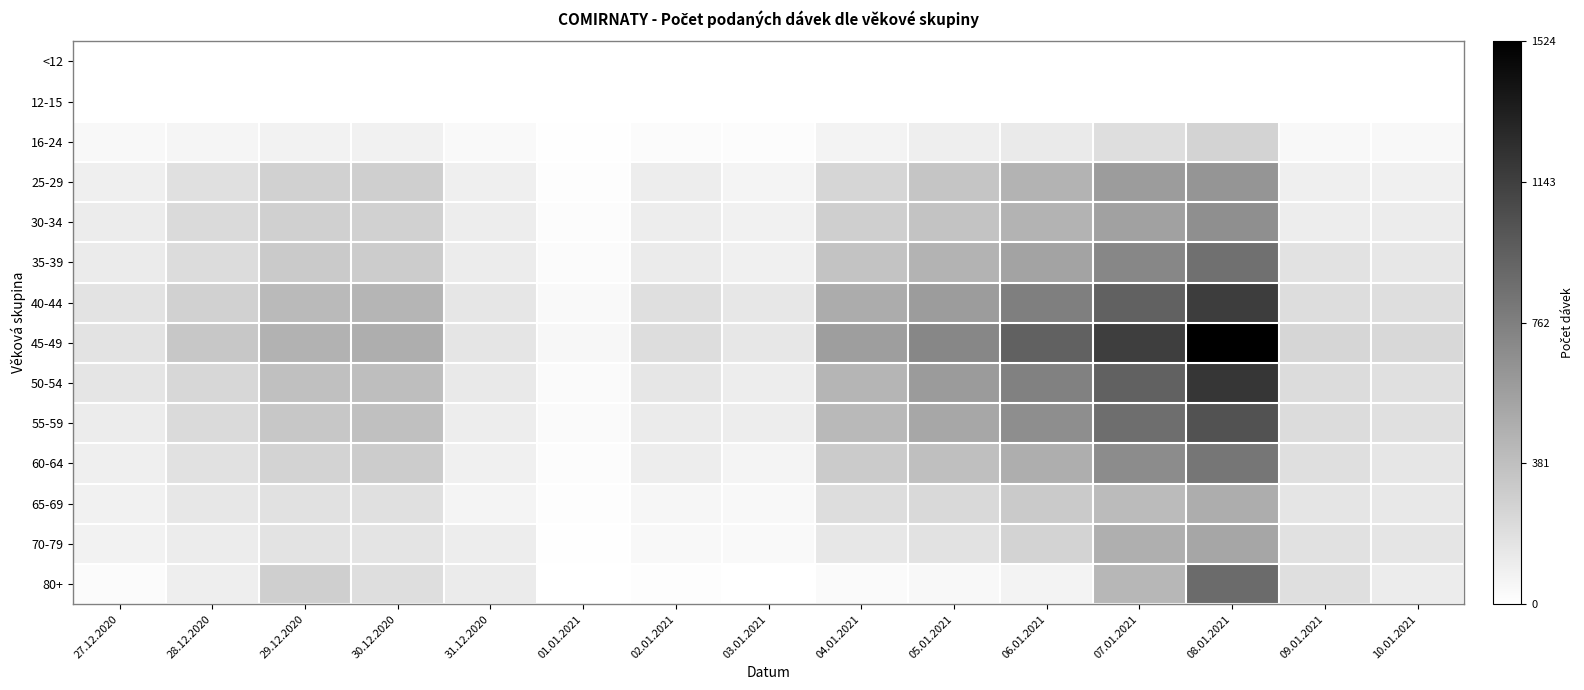

Reading left to right, list all the values displayed in this chart.

<12: 27.12.2020=0	28.12.2020=0	29.12.2020=0	30.12.2020=0	31.12.2020=0	01.01.2021=0	02.01.2021=0	03.01.2021=0	04.01.2021=0	05.01.2021=0	06.01.2021=0	07.01.2021=0	08.01.2021=0	09.01.2021=0	10.01.2021=0
12-15: 27.12.2020=0	28.12.2020=0	29.12.2020=0	30.12.2020=0	31.12.2020=0	01.01.2021=0	02.01.2021=0	03.01.2021=0	04.01.2021=0	05.01.2021=0	06.01.2021=0	07.01.2021=0	08.01.2021=0	09.01.2021=0	10.01.2021=0
16-24: 27.12.2020=47	28.12.2020=60	29.12.2020=82	30.12.2020=89	31.12.2020=37	01.01.2021=7	02.01.2021=27	03.01.2021=22	04.01.2021=76	05.01.2021=107	06.01.2021=130	07.01.2021=201	08.01.2021=264	09.01.2021=45	10.01.2021=45
25-29: 27.12.2020=100	28.12.2020=186	29.12.2020=276	30.12.2020=289	31.12.2020=98	01.01.2021=13	02.01.2021=112	03.01.2021=66	04.01.2021=250	05.01.2021=348	06.01.2021=448	07.01.2021=593	08.01.2021=636	09.01.2021=97	10.01.2021=92
30-34: 27.12.2020=114	28.12.2020=225	29.12.2020=285	30.12.2020=278	31.12.2020=110	01.01.2021=19	02.01.2021=110	03.01.2021=84	04.01.2021=289	05.01.2021=353	06.01.2021=452	07.01.2021=565	08.01.2021=670	09.01.2021=109	10.01.2021=116
35-39: 27.12.2020=120	28.12.2020=209	29.12.2020=316	30.12.2020=306	31.12.2020=118	01.01.2021=25	02.01.2021=125	03.01.2021=92	04.01.2021=353	05.01.2021=455	06.01.2021=546	07.01.2021=717	08.01.2021=853	09.01.2021=173	10.01.2021=144
40-44: 27.12.2020=171	28.12.2020=275	29.12.2020=414	30.12.2020=443	31.12.2020=152	01.01.2021=36	02.01.2021=193	03.01.2021=144	04.01.2021=495	05.01.2021=594	06.01.2021=766	07.01.2021=946	08.01.2021=1158	09.01.2021=206	10.01.2021=202
45-49: 27.12.2020=170	28.12.2020=336	29.12.2020=463	30.12.2020=486	31.12.2020=158	01.01.2021=50	02.01.2021=208	03.01.2021=146	04.01.2021=578	05.01.2021=715	06.01.2021=942	07.01.2021=1150	08.01.2021=1524	09.01.2021=246	10.01.2021=236
50-54: 27.12.2020=156	28.12.2020=240	29.12.2020=380	30.12.2020=392	31.12.2020=133	01.01.2021=35	02.01.2021=151	03.01.2021=110	04.01.2021=445	05.01.2021=597	06.01.2021=753	07.01.2021=944	08.01.2021=1197	09.01.2021=214	10.01.2021=190
55-59: 27.12.2020=117	28.12.2020=225	29.12.2020=339	30.12.2020=377	31.12.2020=108	01.01.2021=32	02.01.2021=125	03.01.2021=109	04.01.2021=417	05.01.2021=525	06.01.2021=675	07.01.2021=864	08.01.2021=1024	09.01.2021=209	10.01.2021=186
60-64: 27.12.2020=99	28.12.2020=183	29.12.2020=263	30.12.2020=308	31.12.2020=94	01.01.2021=23	02.01.2021=113	03.01.2021=68	04.01.2021=314	05.01.2021=381	06.01.2021=485	07.01.2021=687	08.01.2021=817	09.01.2021=191	10.01.2021=150
65-69: 27.12.2020=85	28.12.2020=145	29.12.2020=184	30.12.2020=189	31.12.2020=68	01.01.2021=16	02.01.2021=59	03.01.2021=42	04.01.2021=206	05.01.2021=232	06.01.2021=317	07.01.2021=409	08.01.2021=494	09.01.2021=158	10.01.2021=137
70-79: 27.12.2020=78	28.12.2020=117	29.12.2020=170	30.12.2020=164	31.12.2020=108	01.01.2021=10	02.01.2021=43	03.01.2021=36	04.01.2021=146	05.01.2021=175	06.01.2021=258	07.01.2021=481	08.01.2021=530	09.01.2021=184	10.01.2021=159
80+: 27.12.2020=27	28.12.2020=103	29.12.2020=290	30.12.2020=199	31.12.2020=123	01.01.2021=3	02.01.2021=14	03.01.2021=5	04.01.2021=35	05.01.2021=44	06.01.2021=73	07.01.2021=432	08.01.2021=883	09.01.2021=194	10.01.2021=115